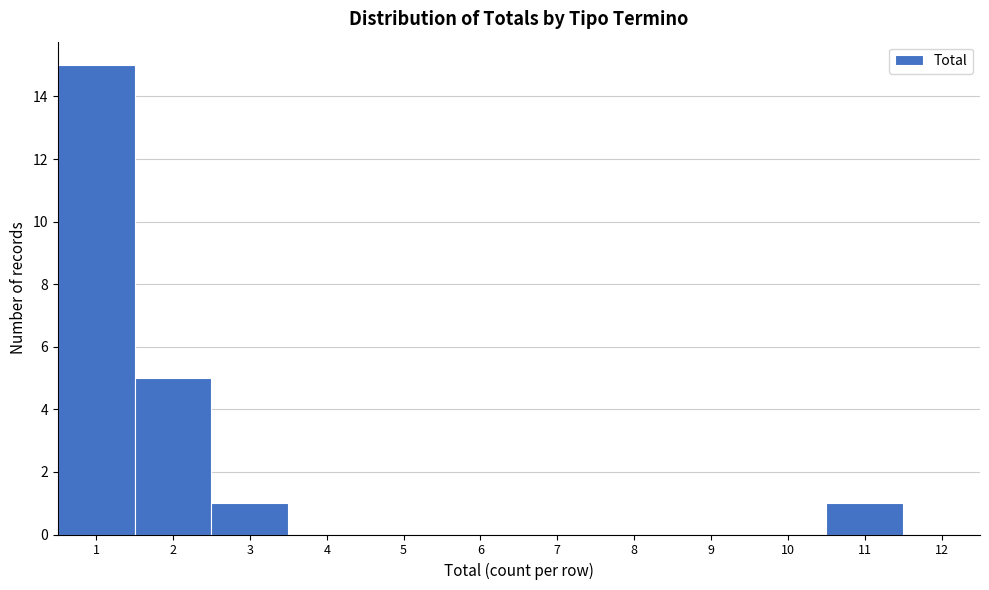

Reading left to right, list every bar in this chart as the range it spans on the x-axis followed by its height. The values are not printed on the chart, so give them approximately, as read against the axis.

0.5 to 1.5: 15
1.5 to 2.5: 5
2.5 to 3.5: 1
3.5 to 4.5: 0
4.5 to 5.5: 0
5.5 to 6.5: 0
6.5 to 7.5: 0
7.5 to 8.5: 0
8.5 to 9.5: 0
9.5 to 10.5: 0
10.5 to 11.5: 1
11.5 to 12.5: 0